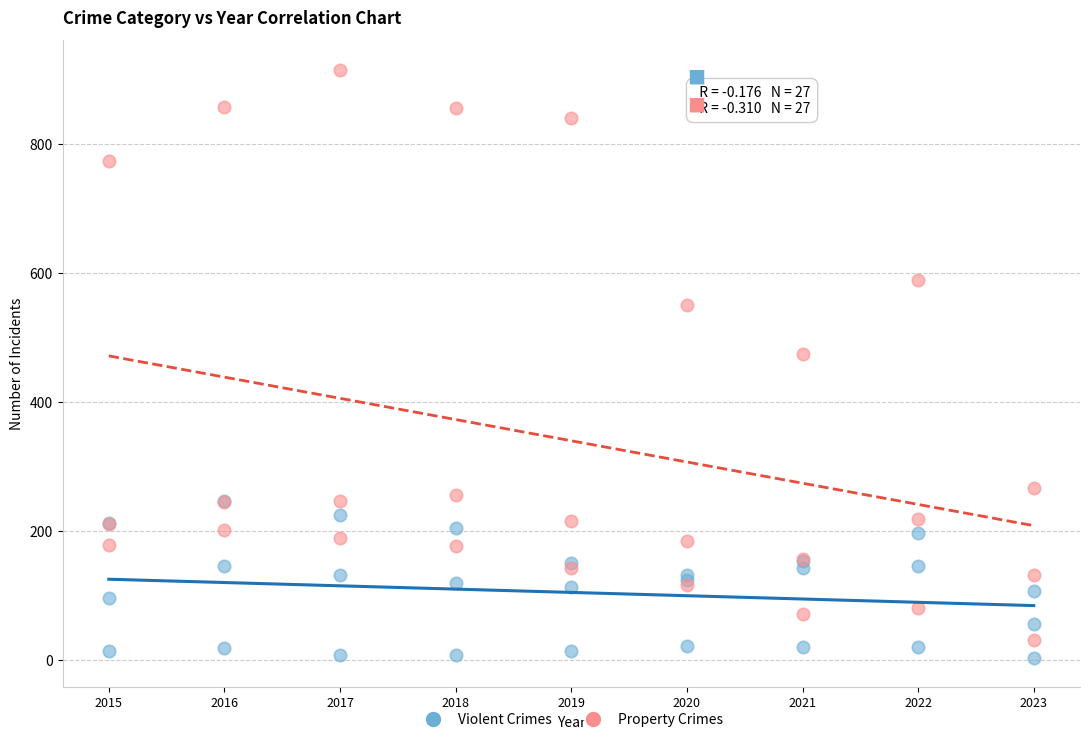

Which series contains the lowest Y value?

Violent Crimes